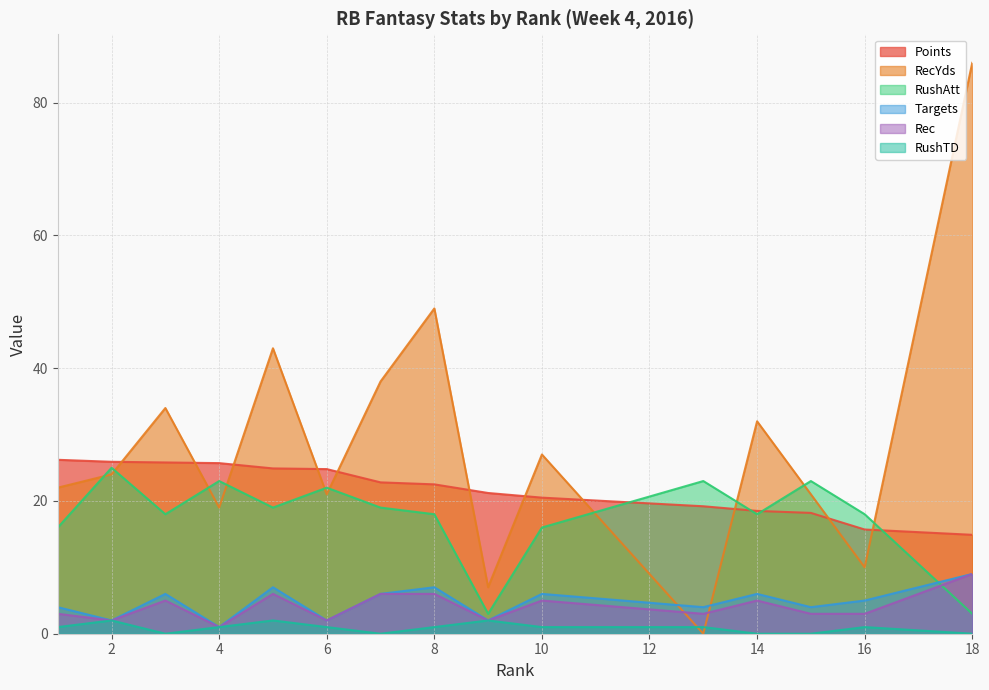

True or false: RushTD and Rec intersect in this chart.

False